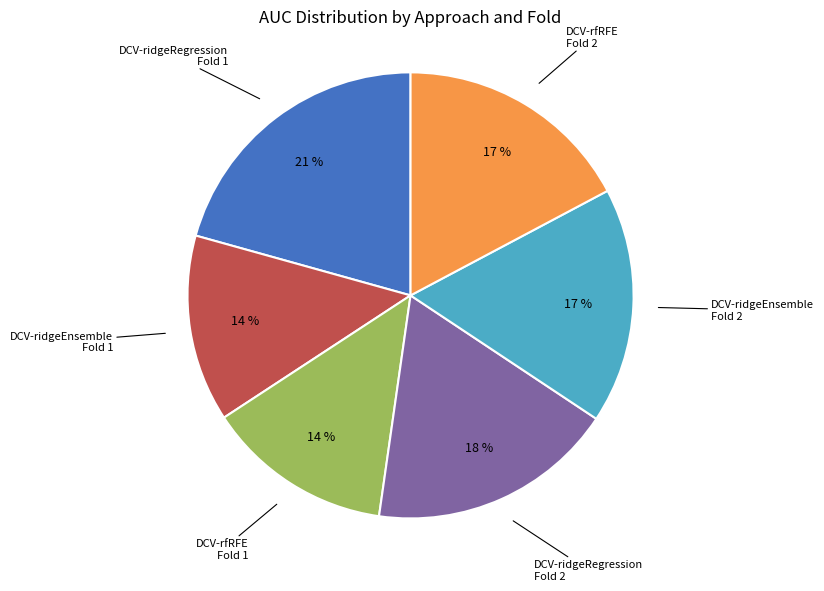

Does any single category account for the majority?

No